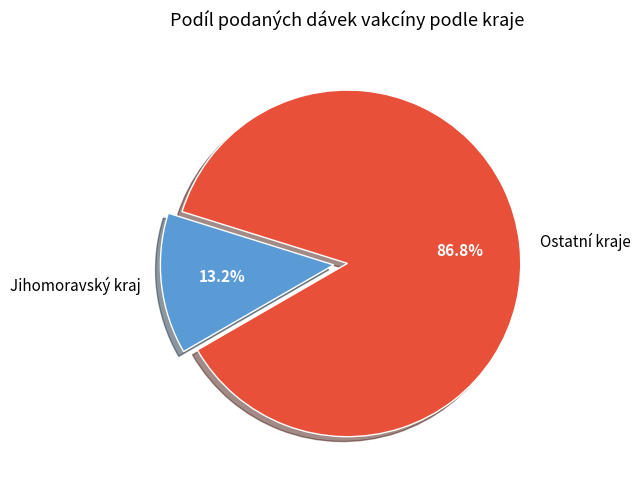

To the nearest percent, what is the average slice percentage?

50%